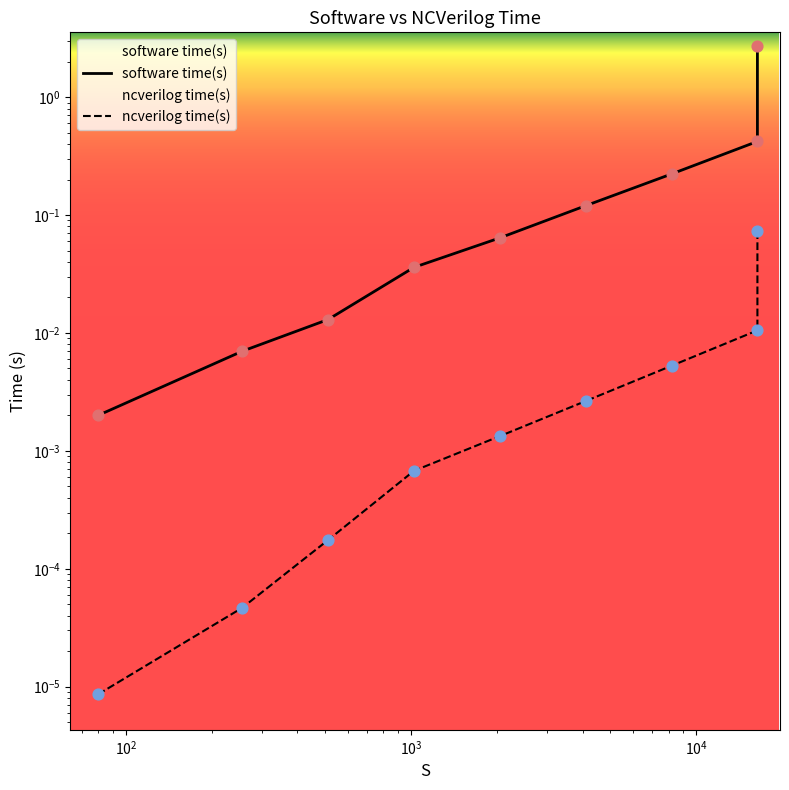

What are all the series names shown in the legend?

software time(s), ncverilog time(s)